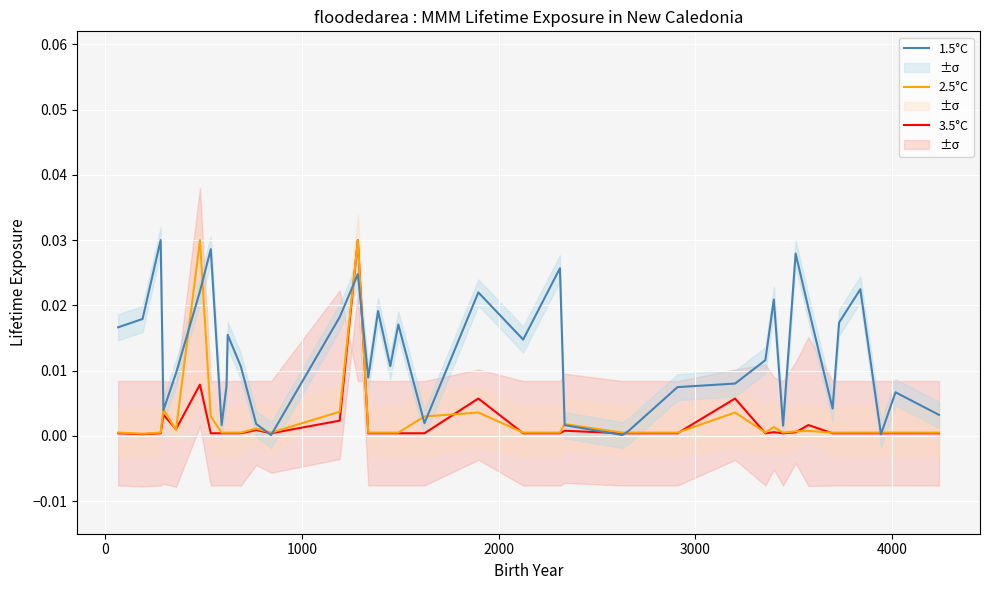

How many categories are shown in the chart?

39